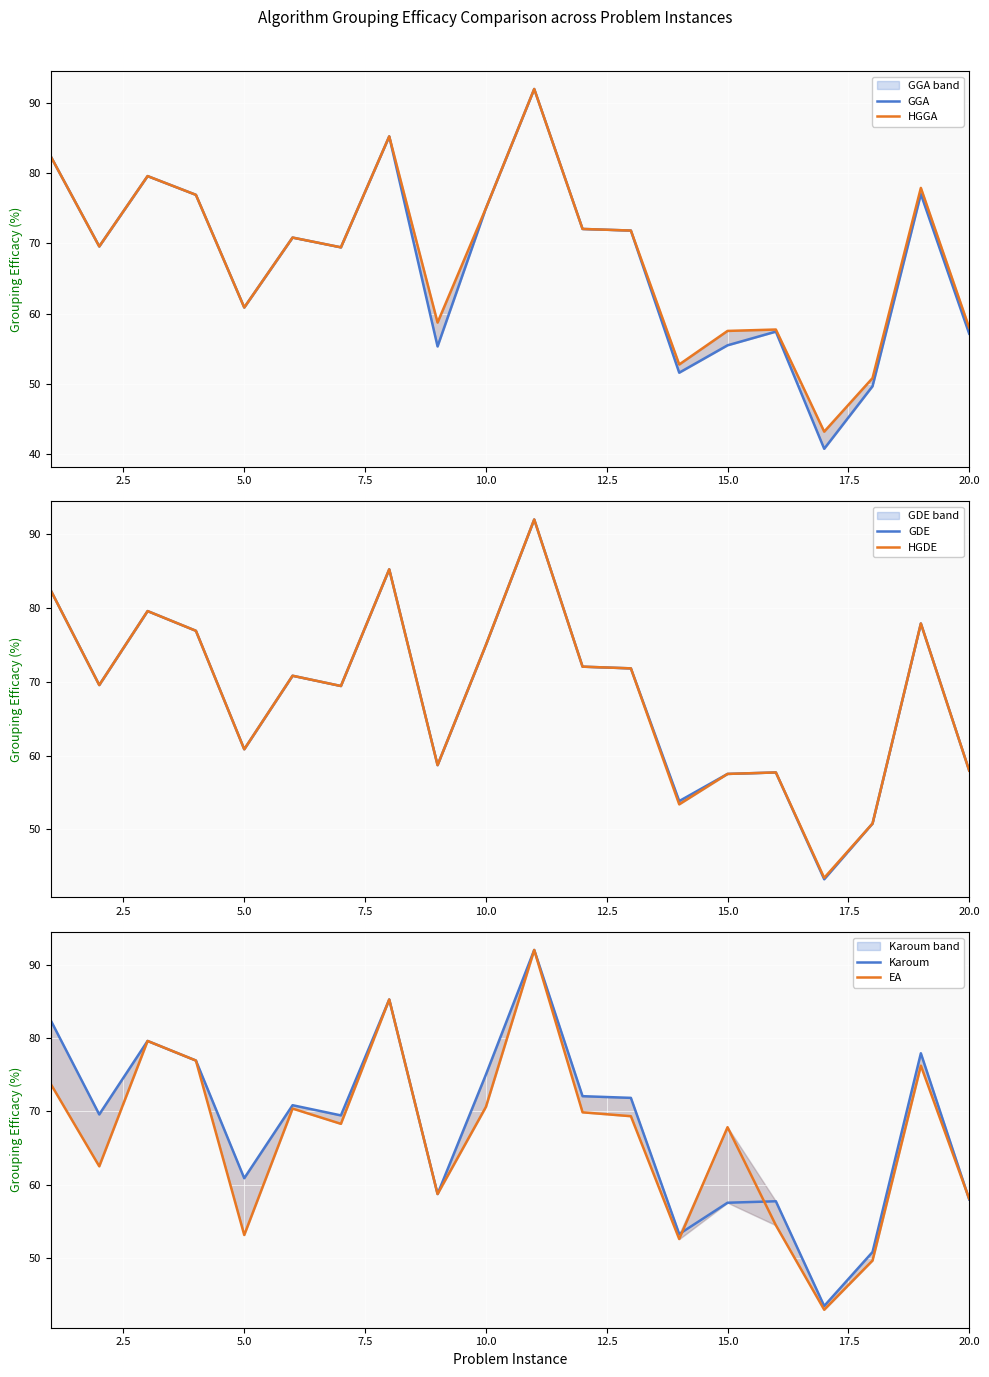

Which has a higher value, 2.5 or 10.0?

2.5